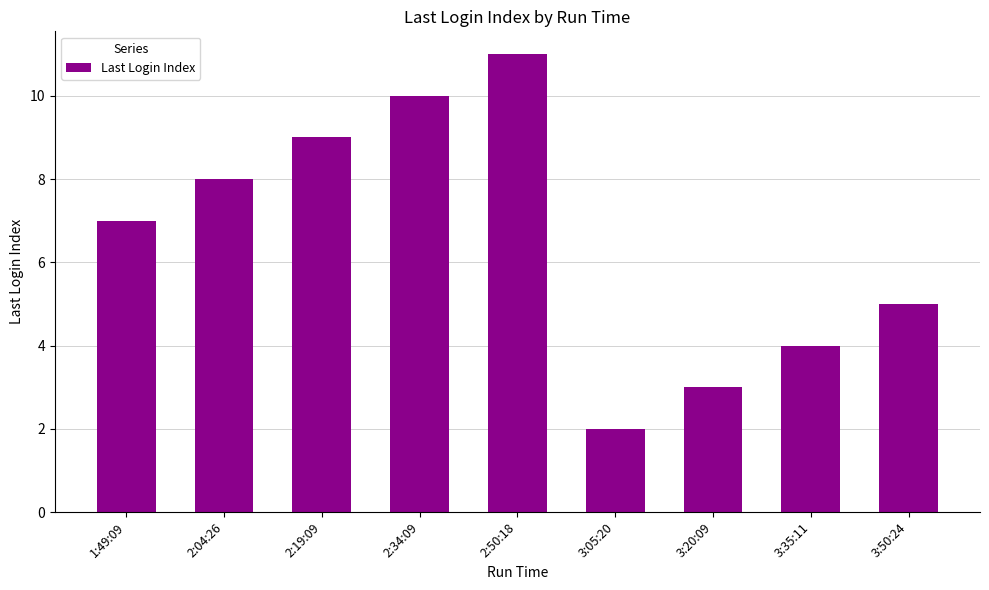

True or false: the data shows 15 at 2:34:09.

False